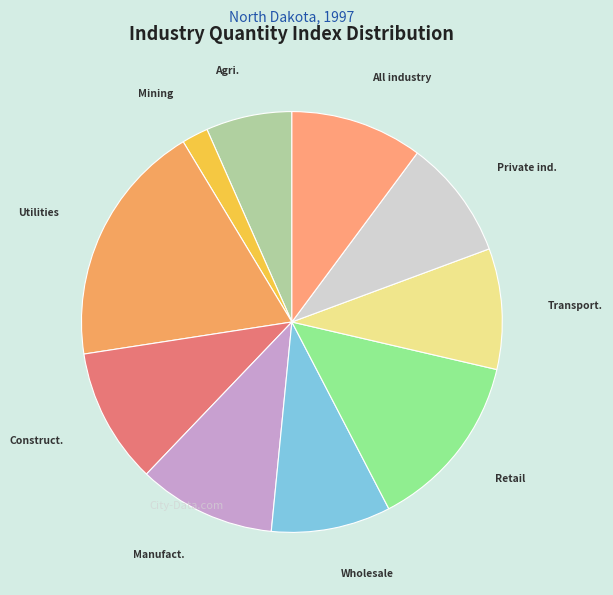

Rank the categories by value from lowest to highest.

Mining, quarrying, oil and gas, Agriculture, forestry, fishing, Wholesale trade, Private industries, Transportation & warehousing, All industry total, Construction, Manufacturing, Retail trade, Utilities